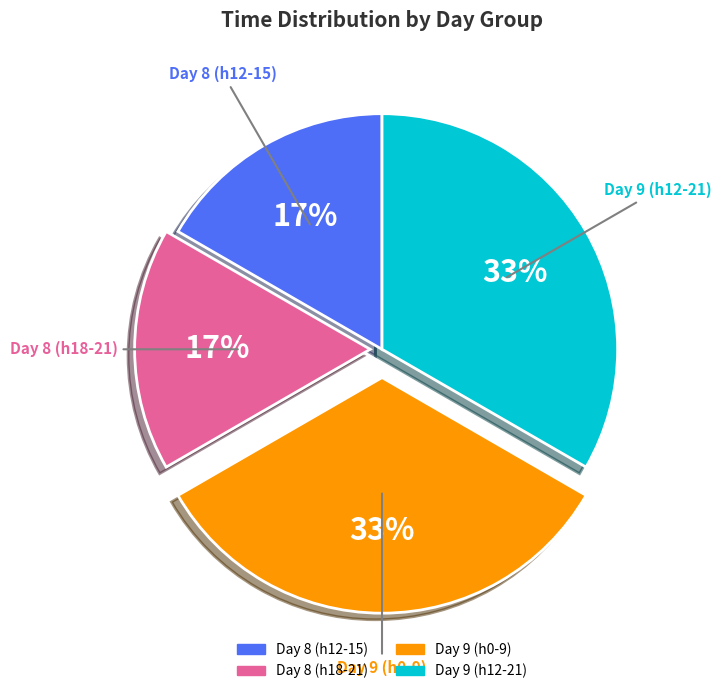

What is the ratio of the value at Day 9 (h12-21) to the value at Day 9 (h0-9)?

1.0